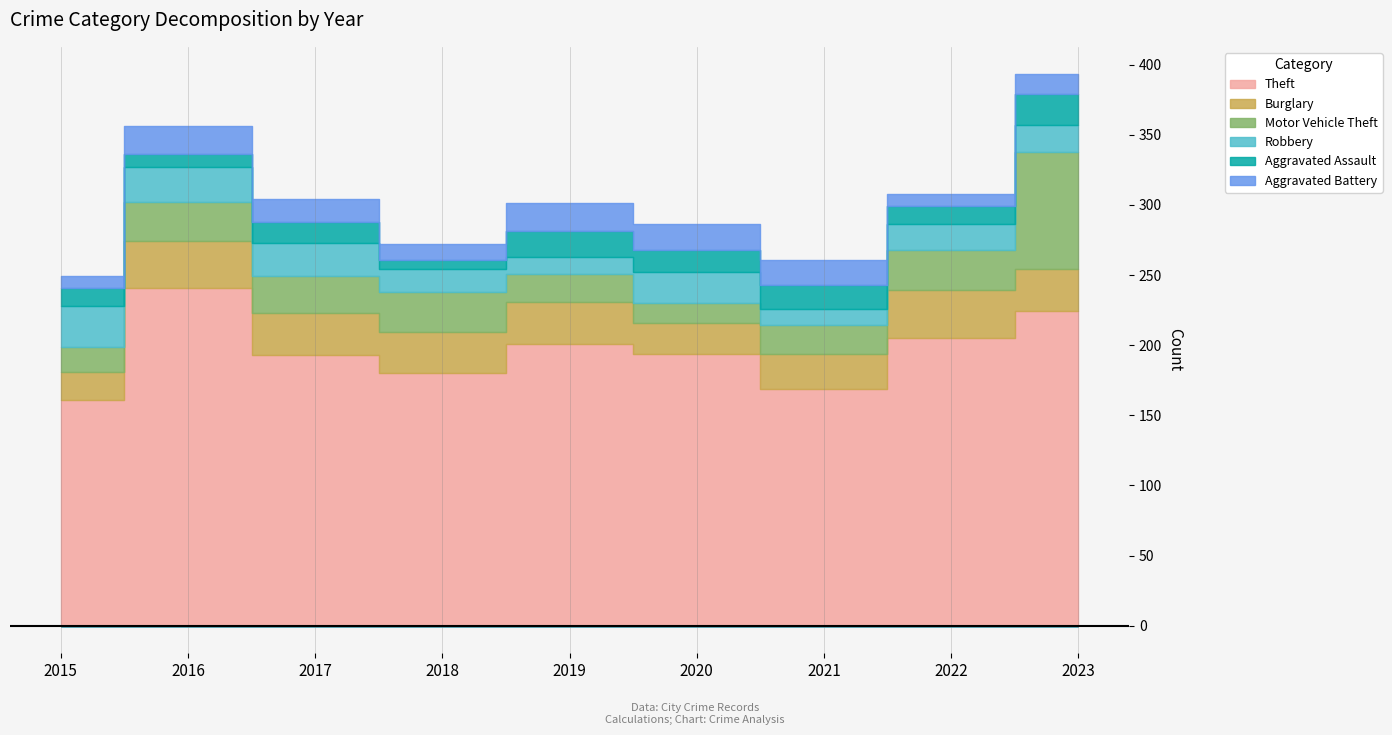

What is the highest value of the Motor Vehicle Theft series?

84